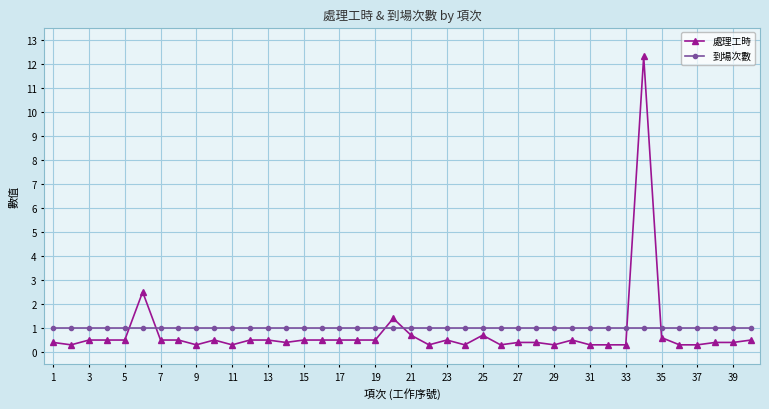

What is the sum of all 處理工時 values?

32.2